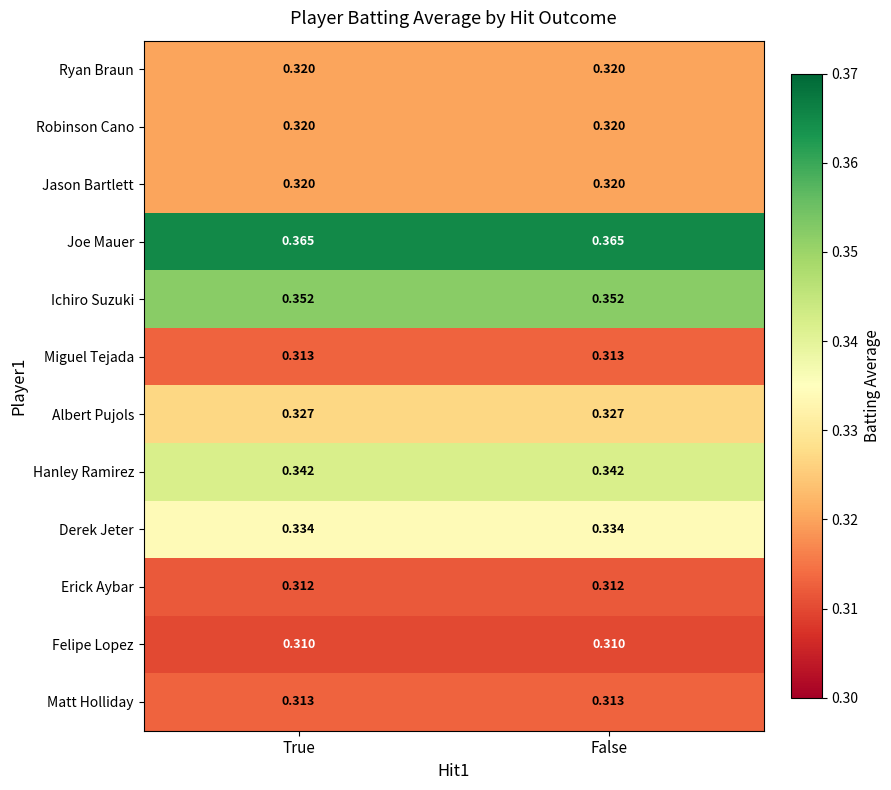

Which series has the largest total across all categories?

Joe Mauer